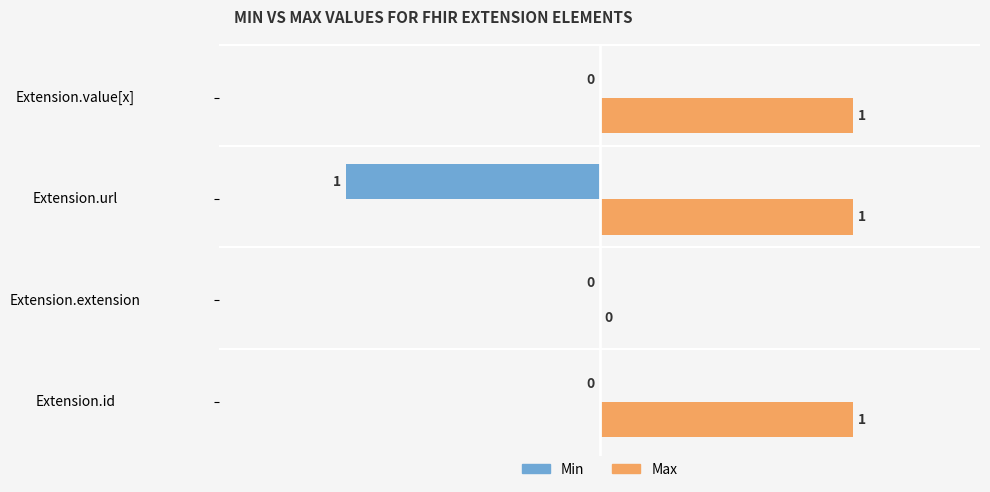

Which series has the largest total across all categories?

Max